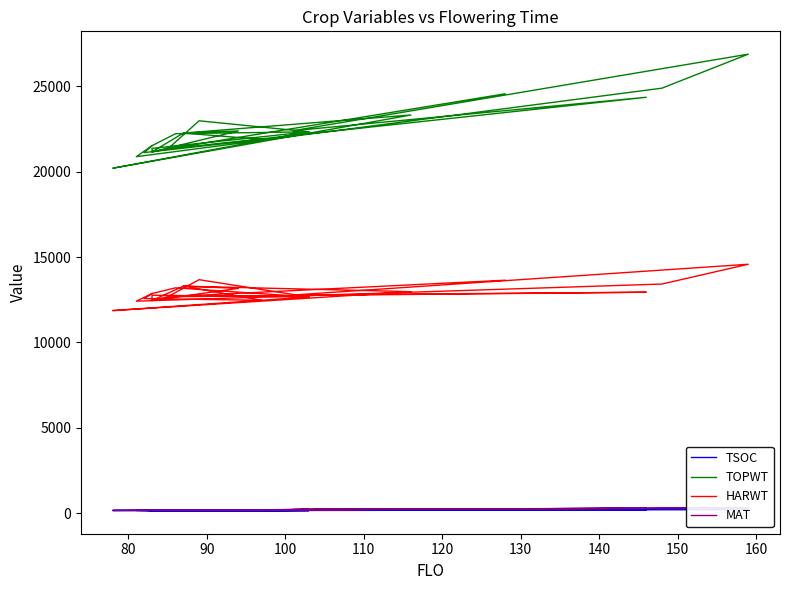

At how many categories does at least one series exceed 20621?

23